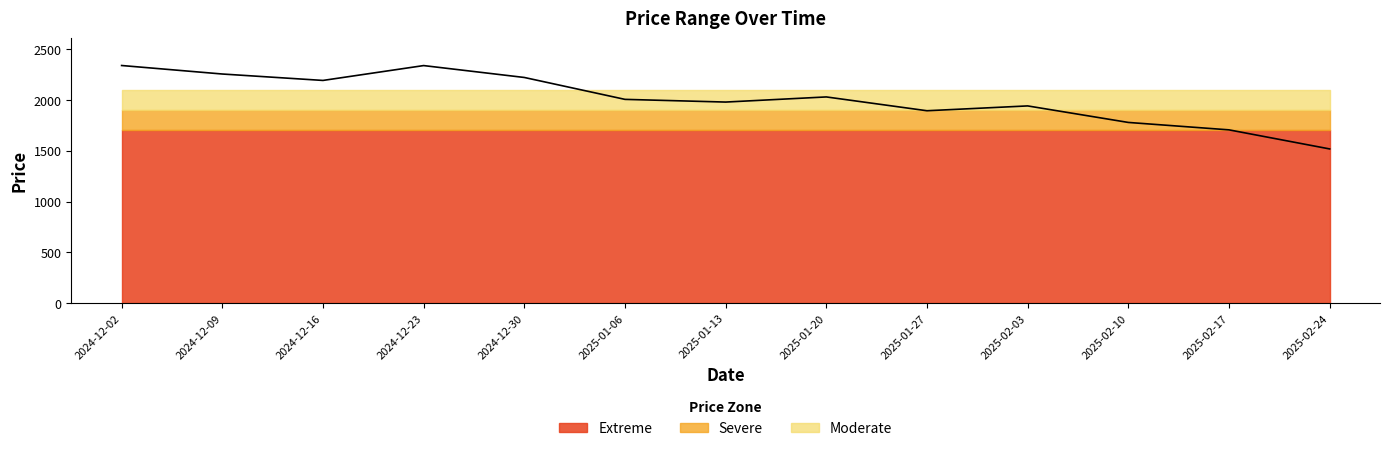

What value does the data have at 2024-12-09?

2255.9